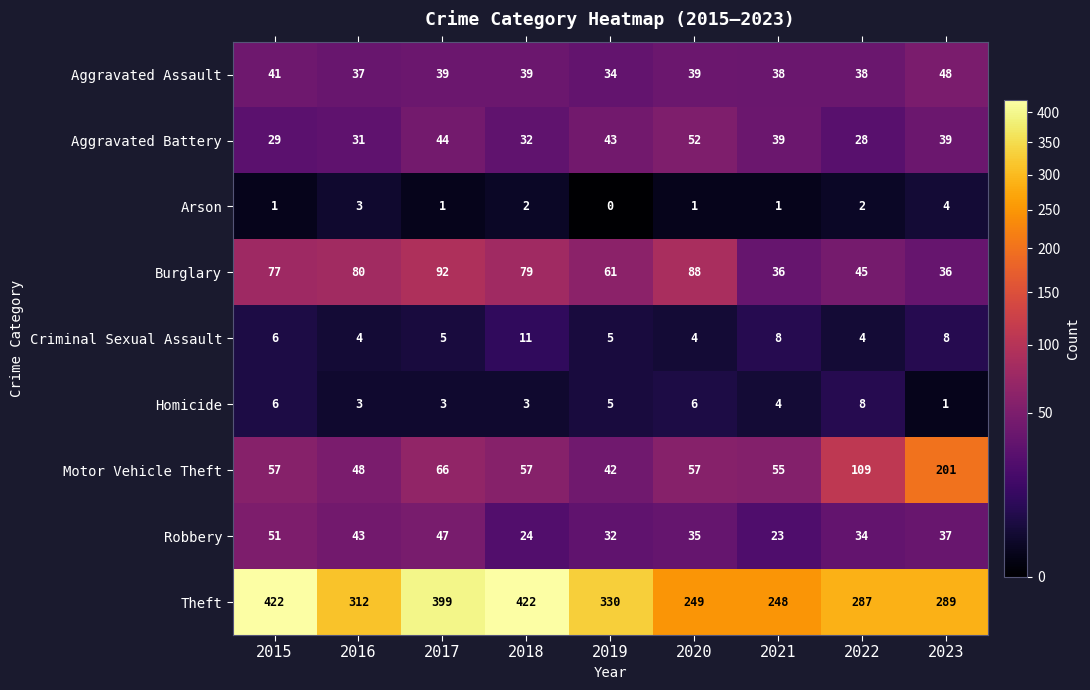

Rank the series by their maximum value, from lowest to highest.

Arson, Homicide, Criminal Sexual Assault, Aggravated Assault, Robbery, Aggravated Battery, Burglary, Motor Vehicle Theft, Theft